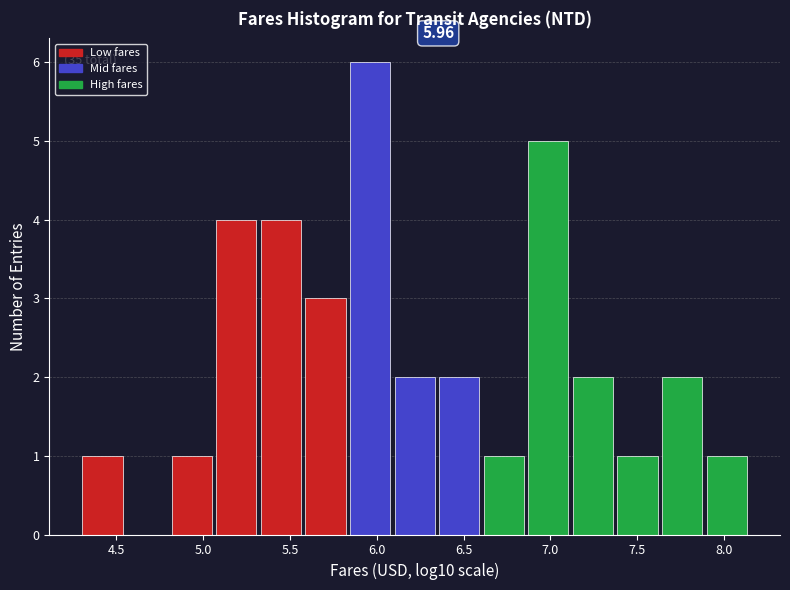

Which range on the x-axis has the tallest bar?

5.85 to 6.10